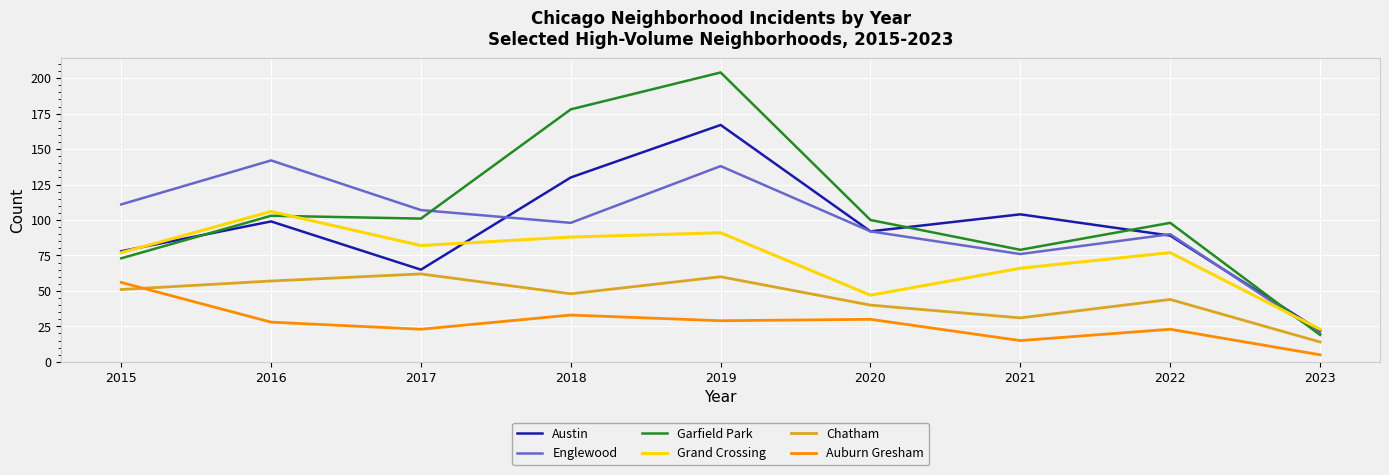

Which label corresponds to the largest value in the chart?

2019